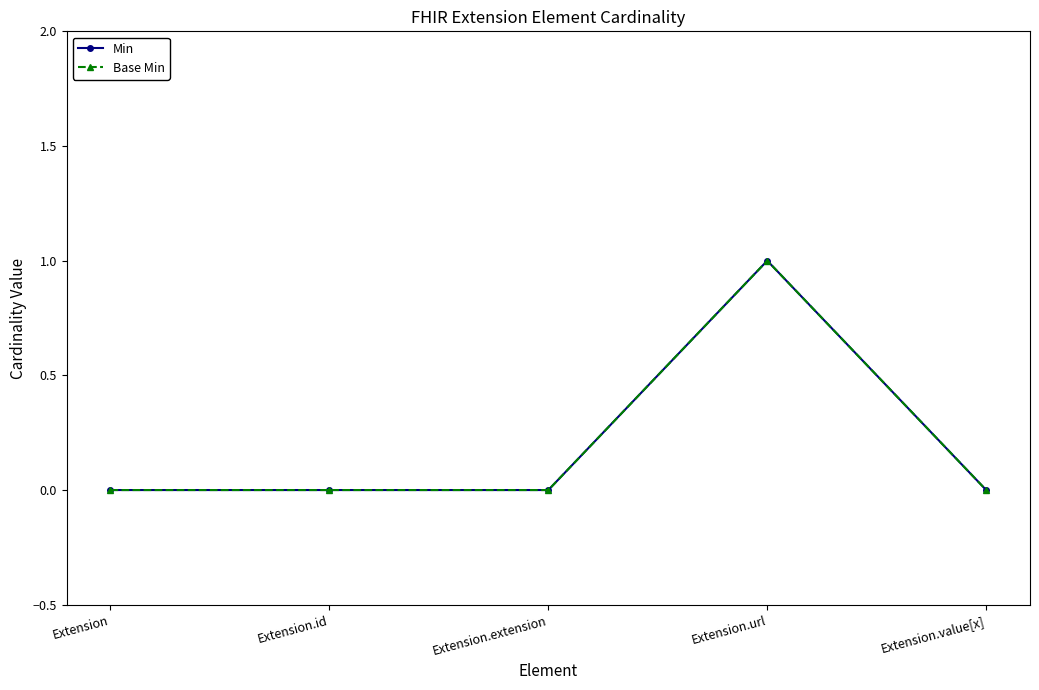

Reading left to right, transcribe all the data shown in this chart.

Min: Extension=0	Extension.id=0	Extension.extension=0	Extension.url=1	Extension.value[x]=0
Base Min: Extension=0	Extension.id=0	Extension.extension=0	Extension.url=1	Extension.value[x]=0